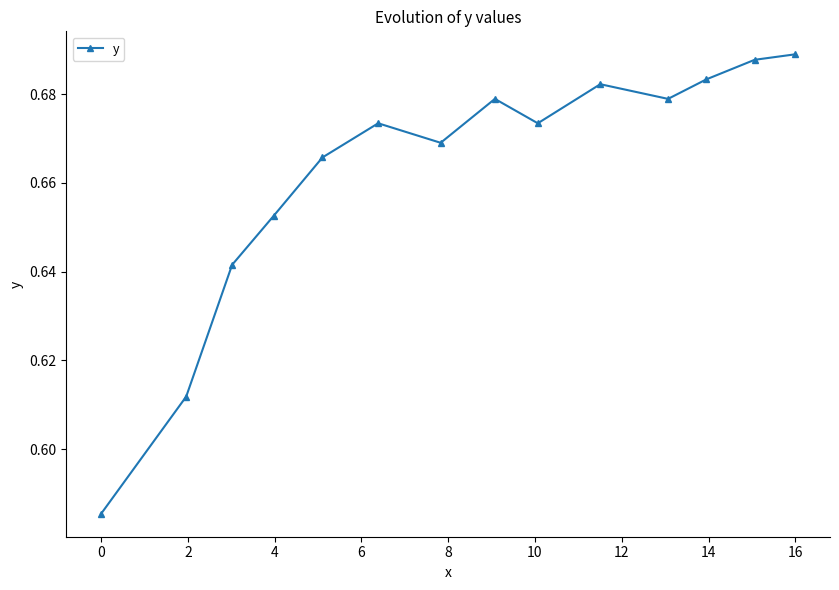

How many points are lower than both their immediate neighbors (excluding endpoints)?

3